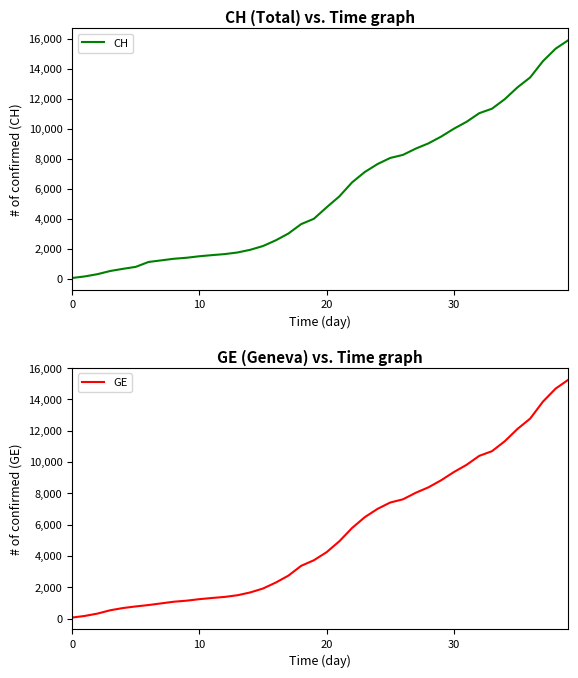

True or false: GE and CH intersect in this chart.

False